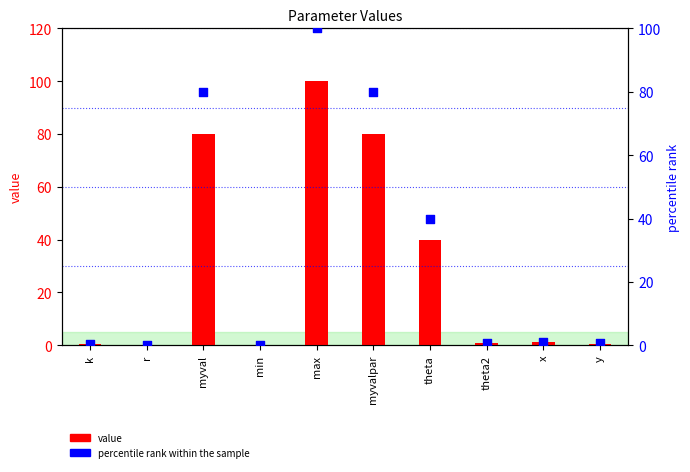

Is the value of percentile rank within the sample at x greater than the value of value at myval?

No